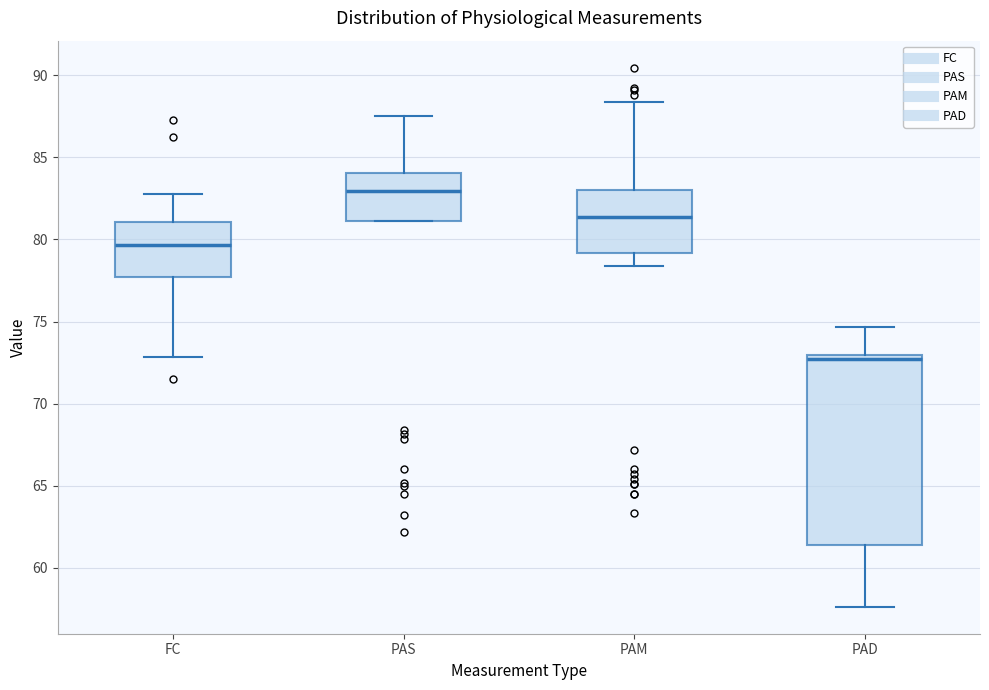

Reading left to right, transcribe this box plot: for each box, give where its median line is, the range the box spans, and where its two whiskers end, as read against the y-axis. The values are not printed on the chart, so give them approximately, as read against the axis.

FC: median 79.5, box 77.5 to 81.0, whiskers 73.0 to 83.0
PAS: median 83.0, box 81.0 to 84.0, whiskers 81.0 to 87.5
PAM: median 81.5, box 79.0 to 83.0, whiskers 78.5 to 88.5
PAD: median 72.5, box 61.5 to 73.0, whiskers 57.5 to 74.5